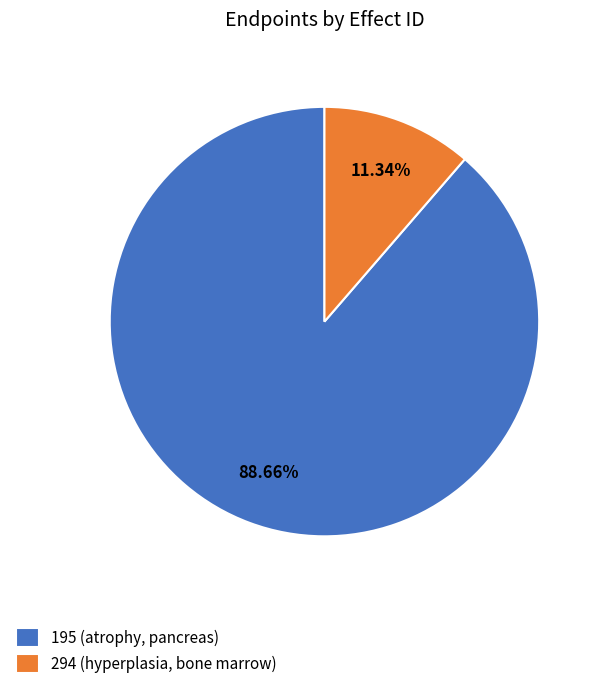

What percentage is the 195 (atrophy, pancreas) slice, to the nearest percent?

89%